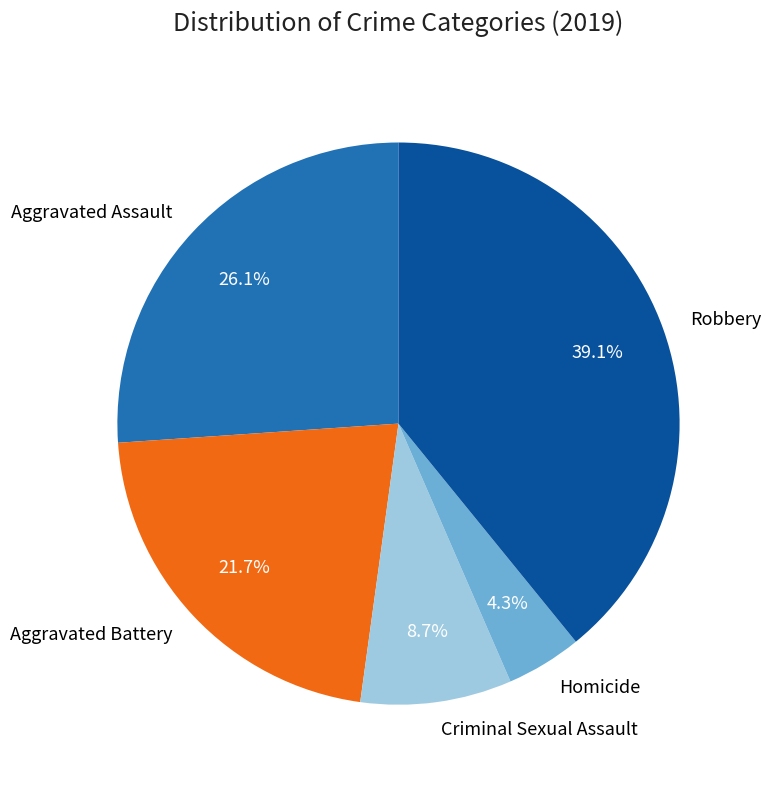

Which category has the biggest portion of the pie?

Robbery